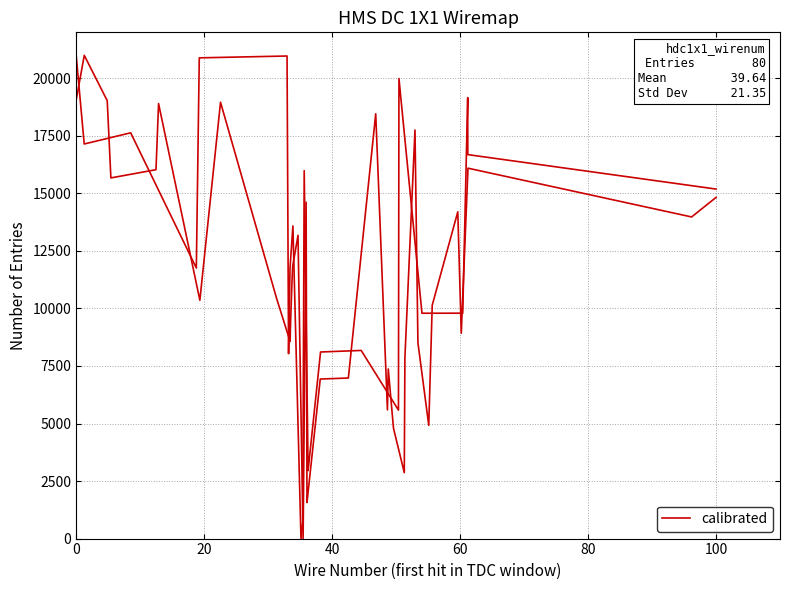

How many distinct data groups are displayed?

1